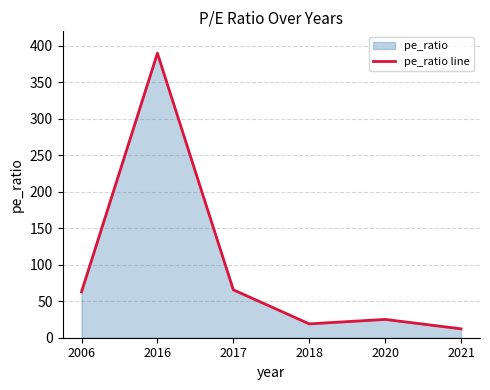

At which label is the value closest to 201?

2017